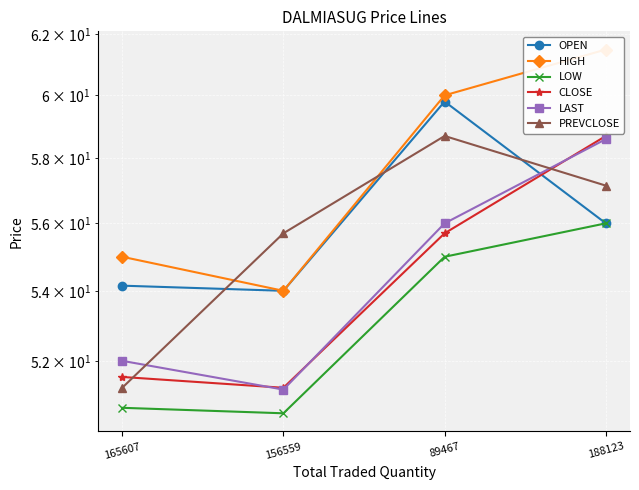

Reading left to right, list all the values displayed in this chart.

OPEN: 54.1	54.0	59.8	56.0
HIGH: 55.0	54.0	60.0	61.5
LOW: 50.7	50.5	55.0	56.0
CLOSE: 51.5	51.2	55.7	58.7
LAST: 52.0	51.2	56.0	58.6
PREVCLOSE: 51.2	55.7	58.7	57.1